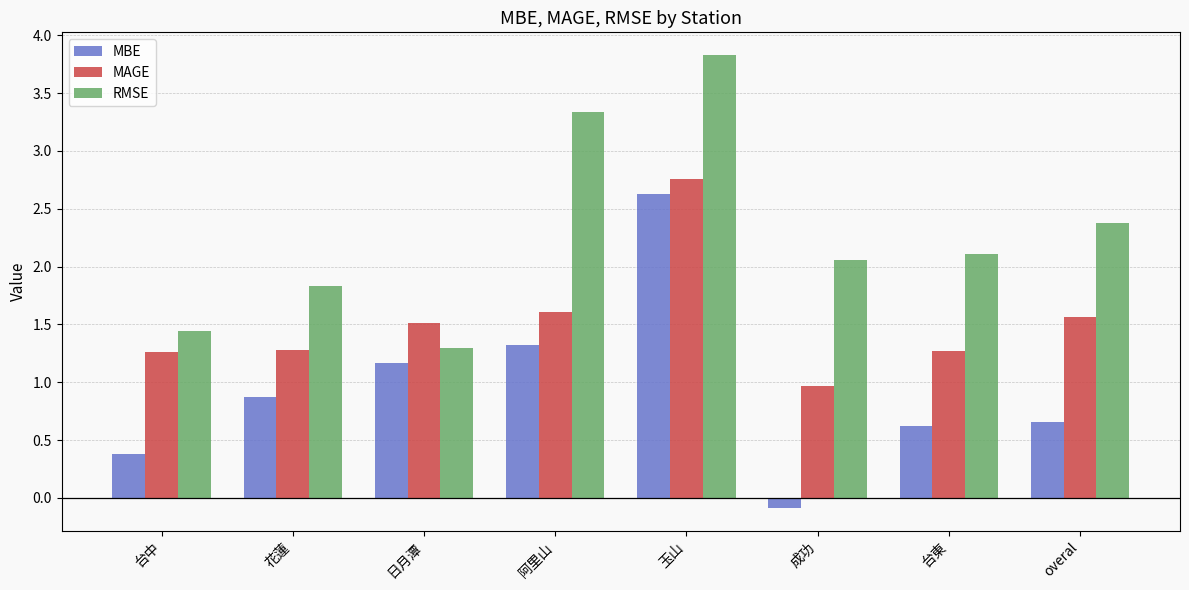

What is the sum of all MBE values?

7.6